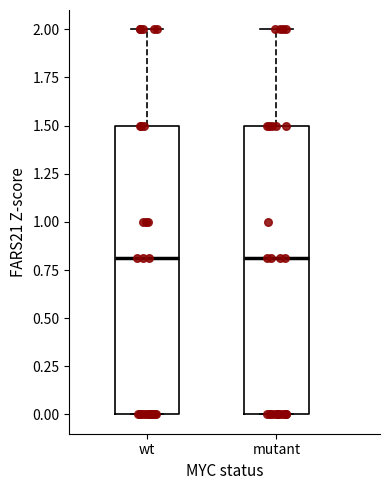

Reading left to right, read every box against the y-axis: the position of its median line, the range the box covers, and the ends of its whiskers. The values are not printed on the chart, so give them approximately, as read against the axis.

wt: median 0.8, box 0.0 to 1.5, whiskers 0.0 to 2.0
mutant: median 0.8, box 0.0 to 1.5, whiskers 0.0 to 2.0